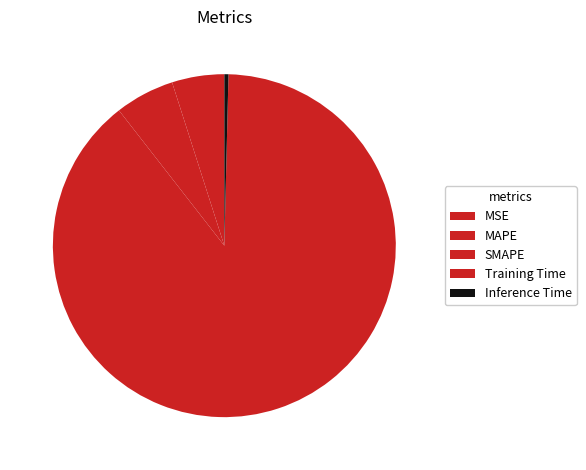

Does MAPE account for over 50% of the chart?

No